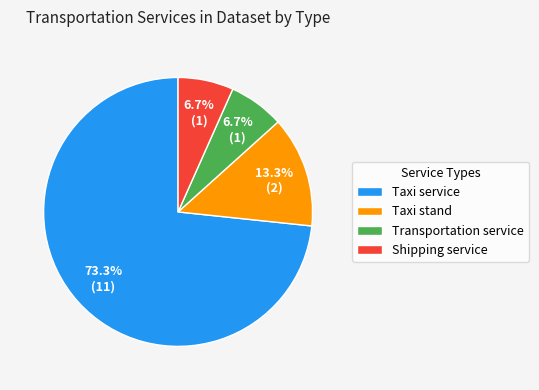

What portion of the pie excludes Taxi stand?

86.7%